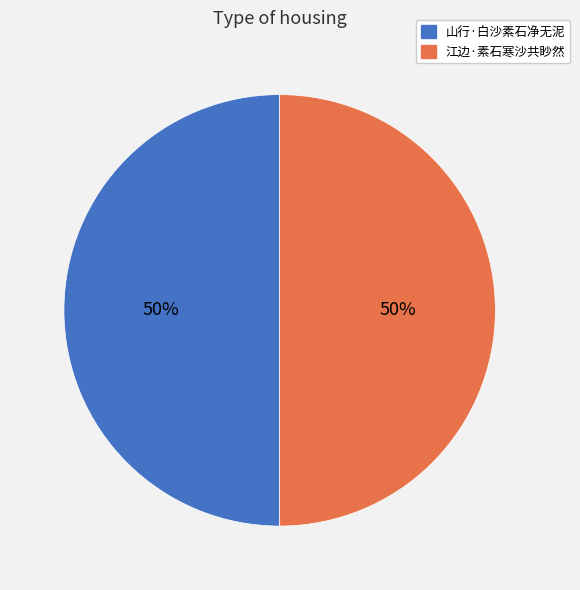

Is the sum of 山行·白沙素石净无泥 and 江边·素石寒沙共眇然 greater than half?

Yes